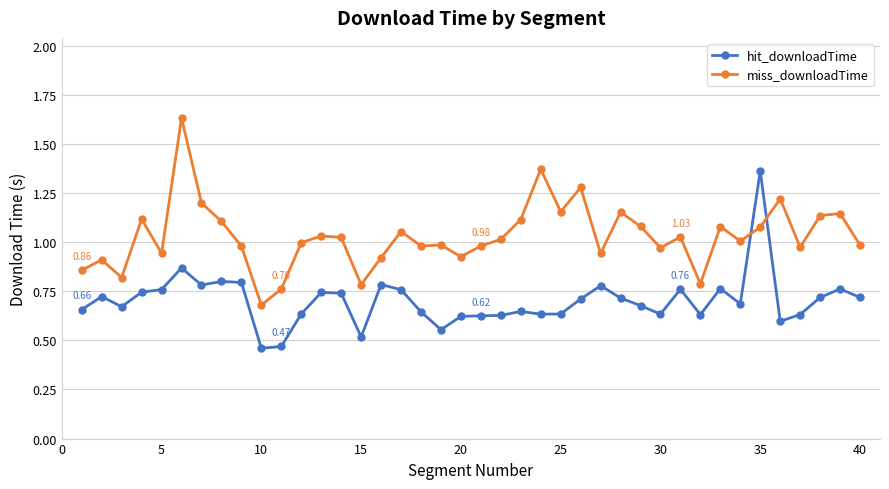

Rank the series by their average value, from highest to lowest.

miss_downloadTime, hit_downloadTime